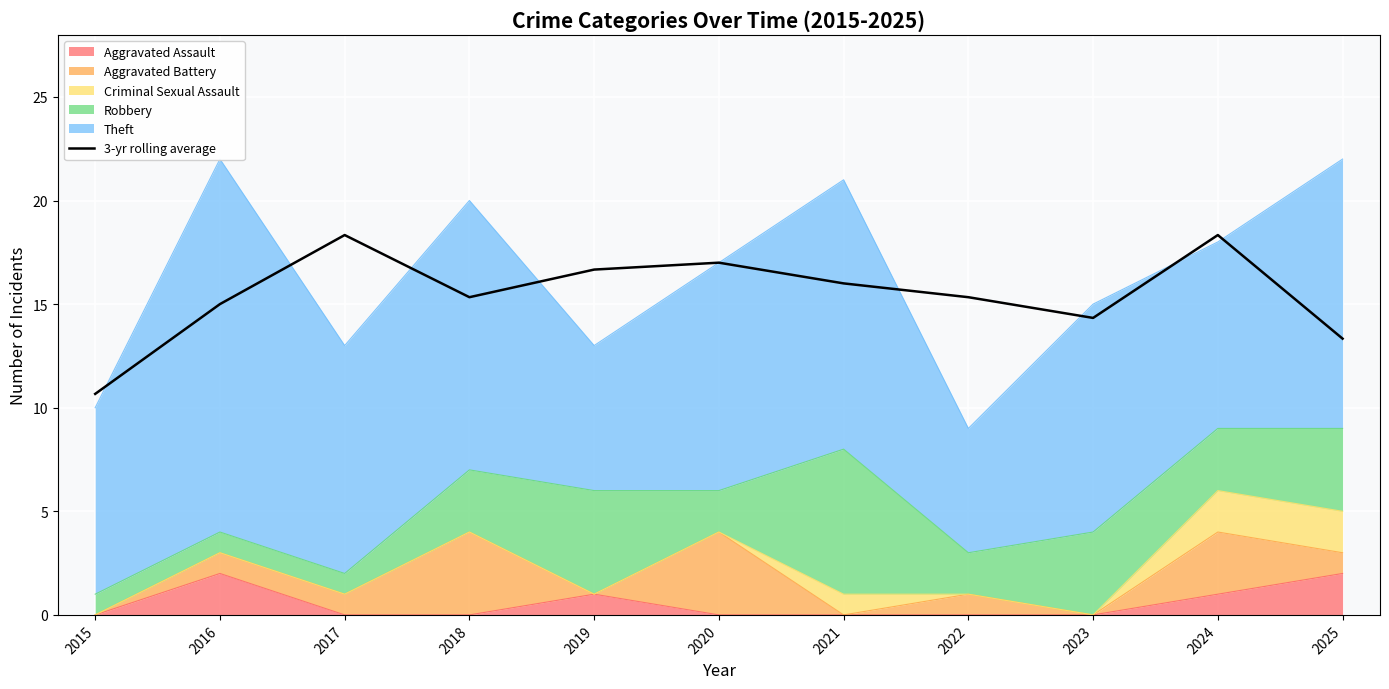

What is the minimum value shown in the chart?

10.7